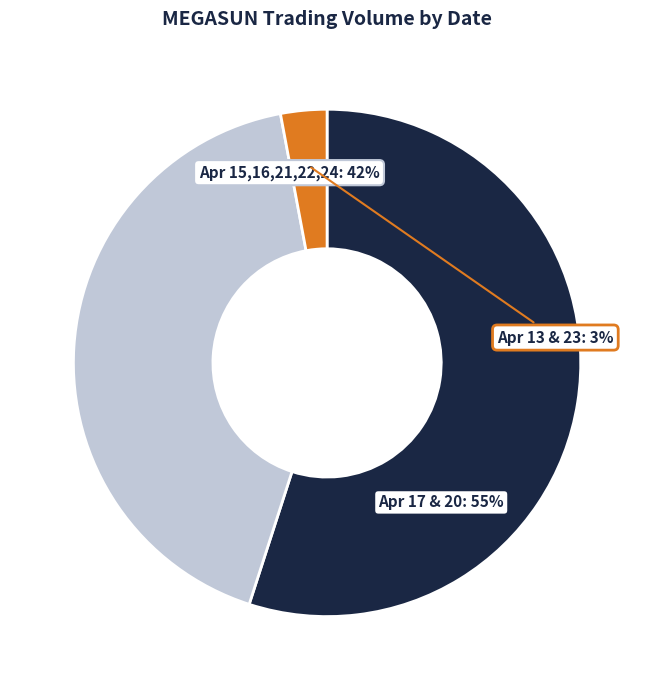

To the nearest percent, what is the average slice percentage?

33%